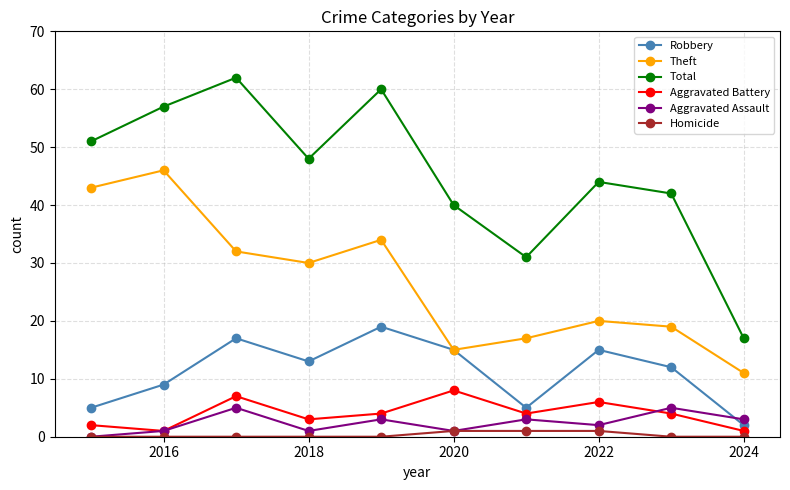

What is the sum of all Aggravated Battery values?

40